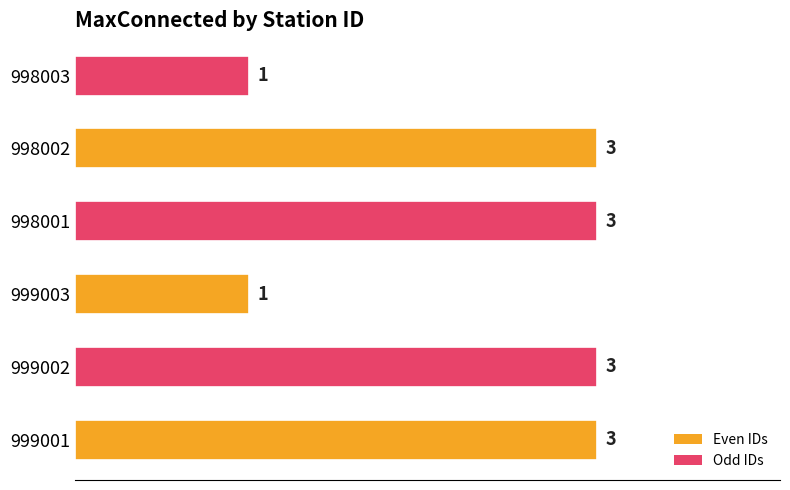

What is the greatest value displayed?

3